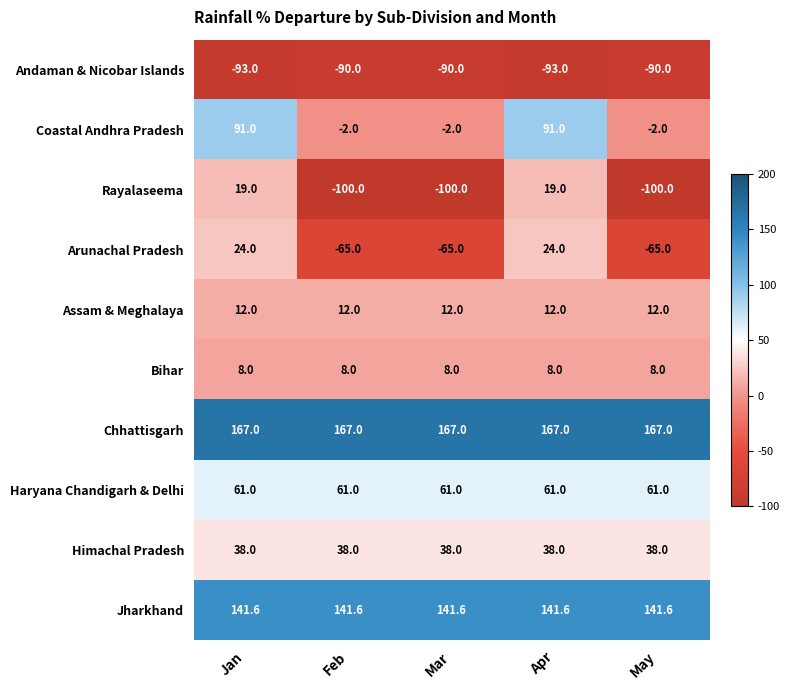

What is the approximate value of Himachal Pradesh at Apr?

38.0